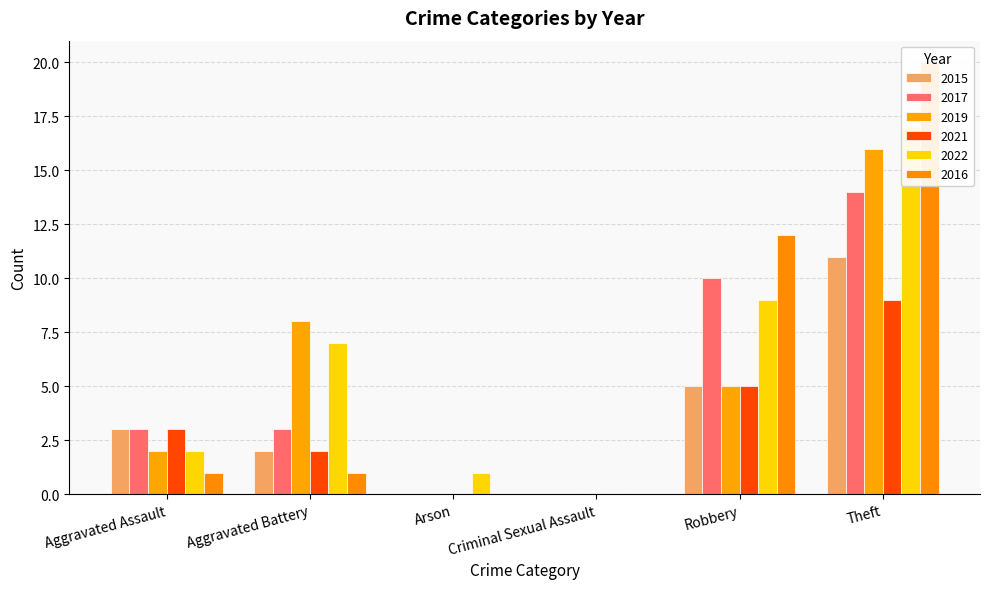

How many categories are shown in the chart?

6